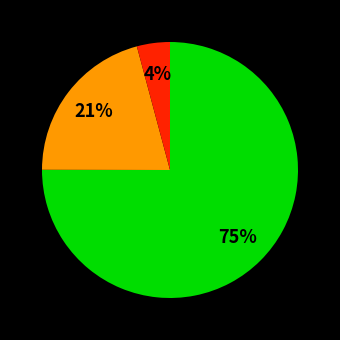

To the nearest percent, what is the difference between the largest and smallest slice percentages?

71%